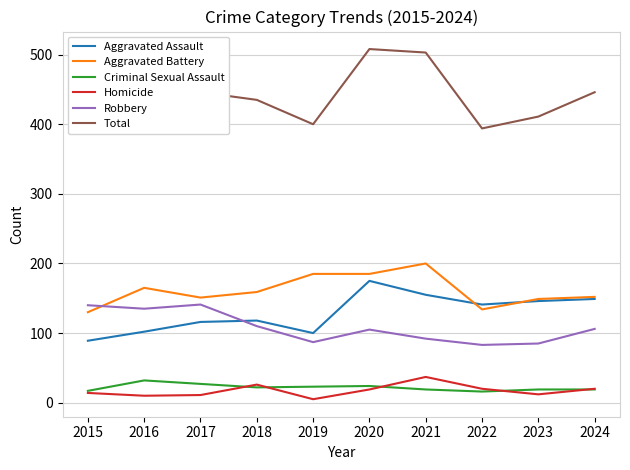

What is the highest value of the Aggravated Battery series?

200